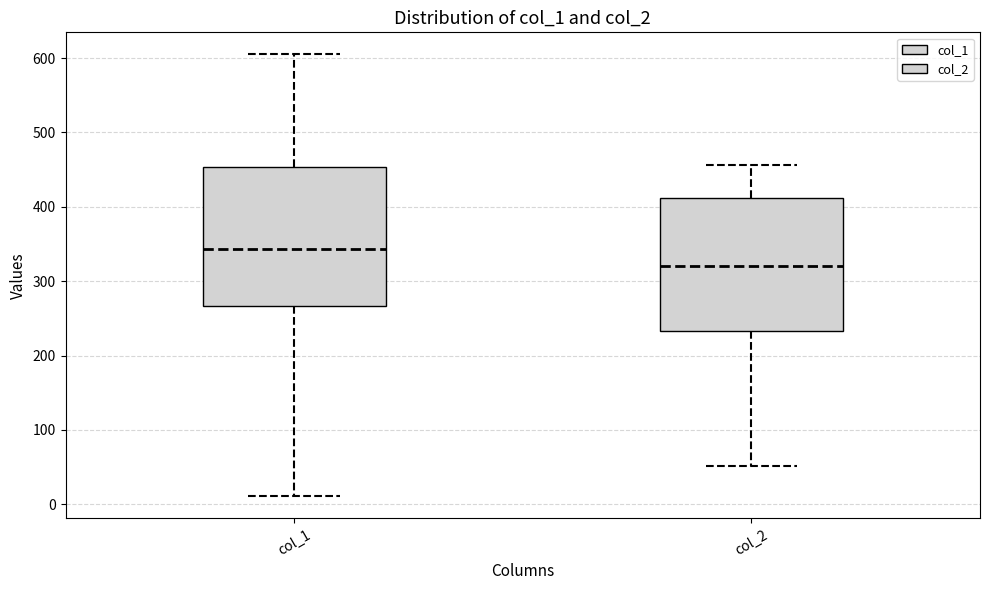

Reading left to right, read every box against the y-axis: the position of its median line, the range the box covers, and the ends of its whiskers. The values are not printed on the chart, so give them approximately, as read against the axis.

col_1: median 340, box 270 to 450, whiskers 10 to 610
col_2: median 320, box 230 to 410, whiskers 50 to 460